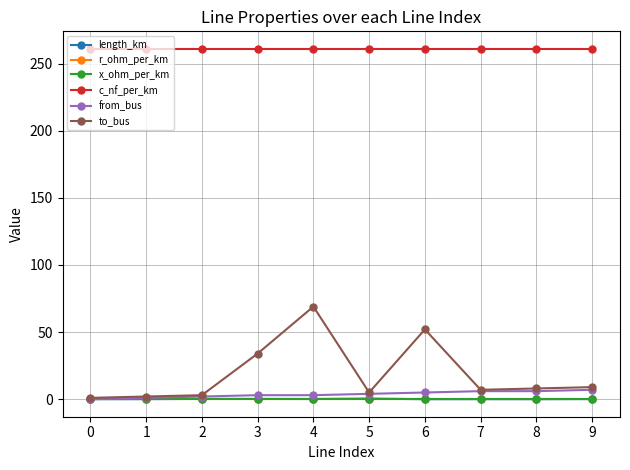

Does the chart display data point markers on the line(s)?

Yes